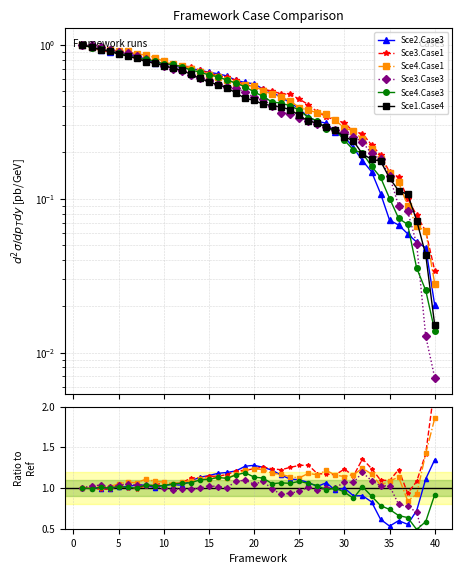

Does the chart have visible grid lines?

Yes